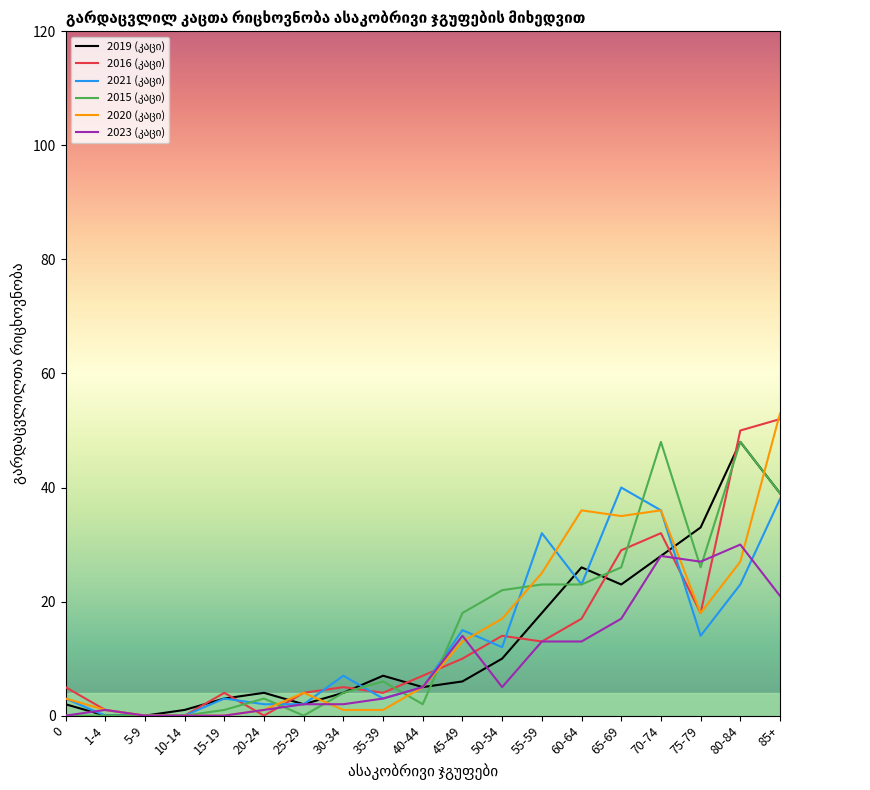

What position from the right is 55-59?

7